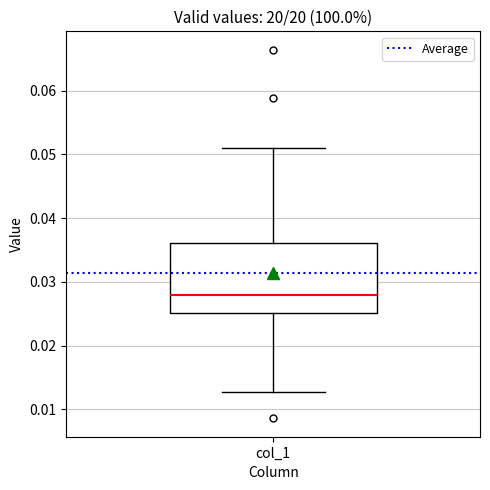

Read this box plot against the y-axis: the position of the median line, the range covered by the box, and the ends of both whiskers. The values are not printed on the chart, so give them approximately, as read against the axis.

median 0.028, box 0.025 to 0.036, whiskers 0.013 to 0.051